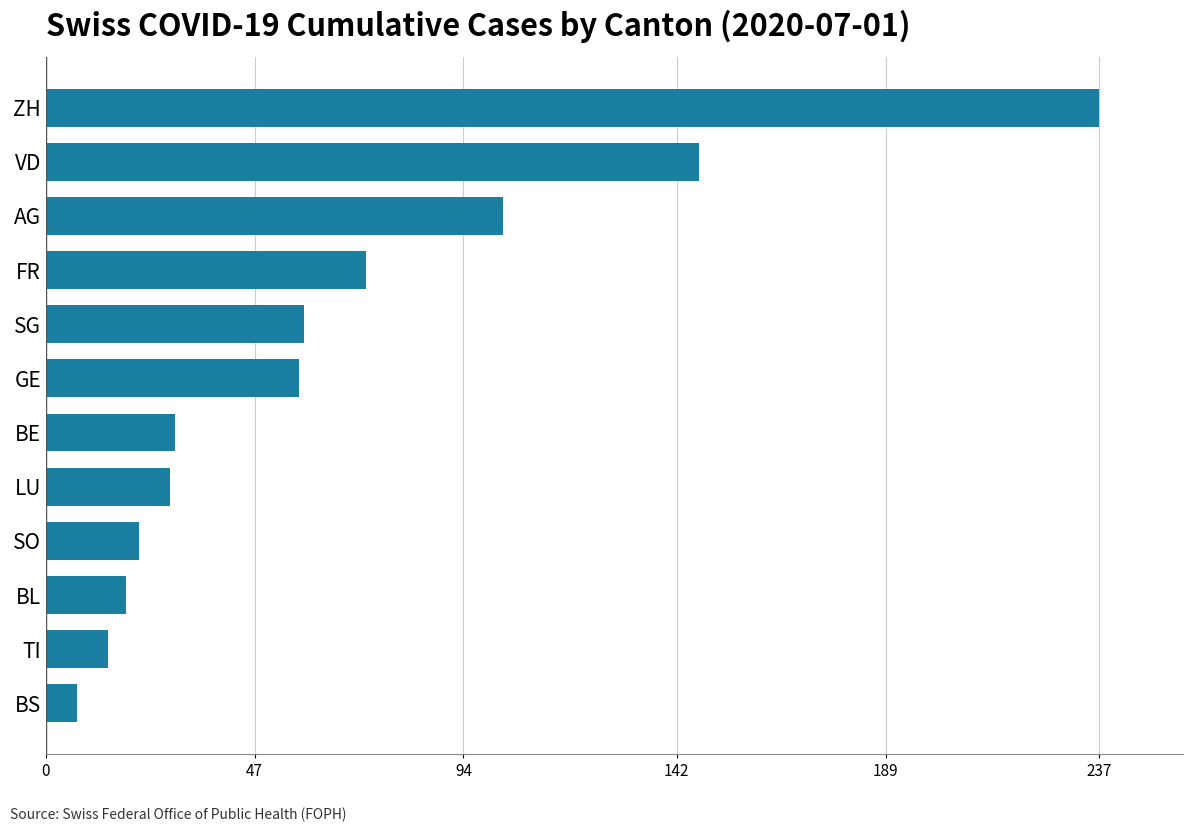

The chart shows a value of 80 at SG. True or false?

False